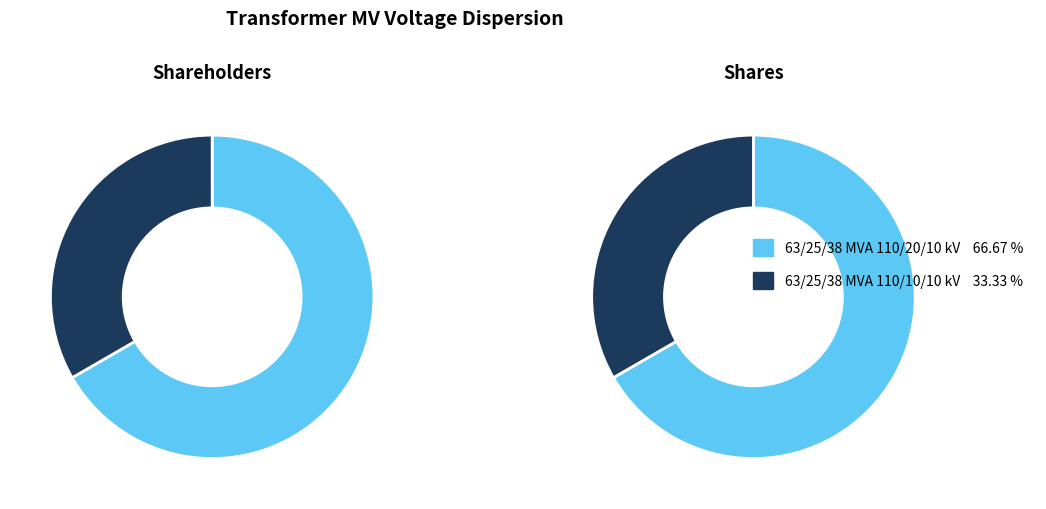

Is 63/25/38 MVA 110/10/10 kV the majority of the pie?

No